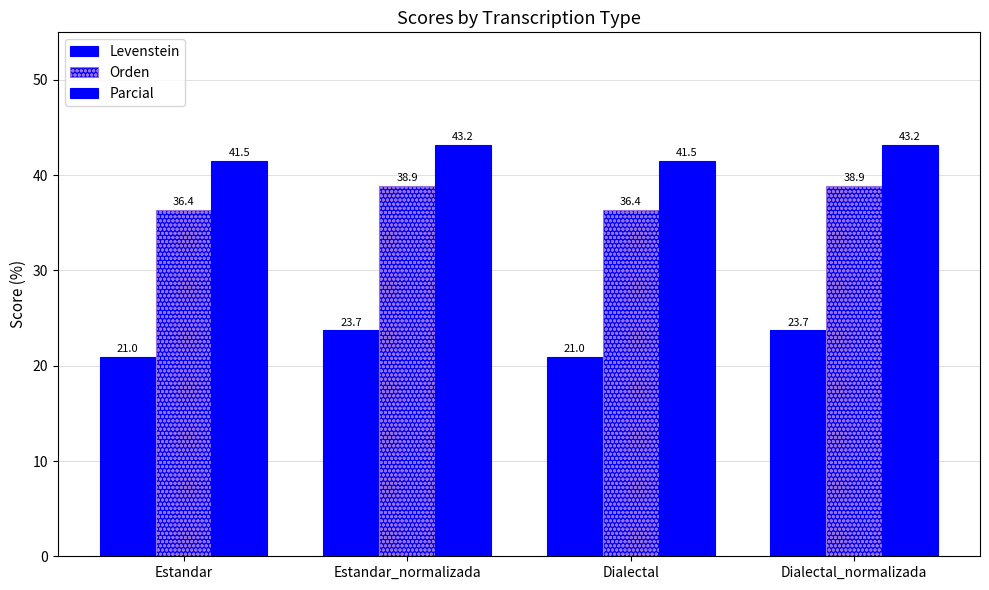

What position from the left is Dialectal?

3